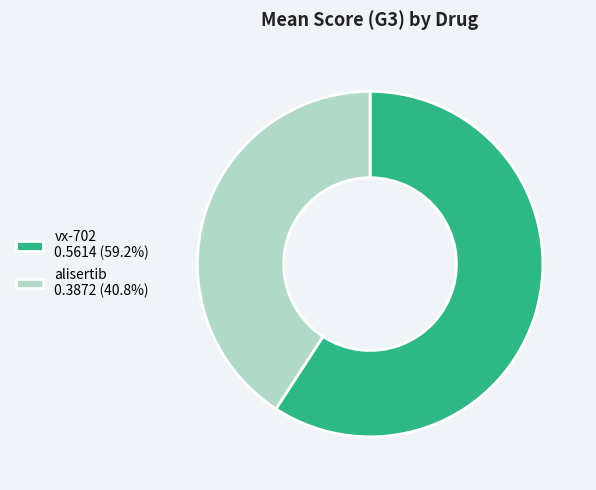

Do alisertib 0.3872 (40.8%) and vx-702 0.5614 (59.2%) together represent more than half of the pie?

Yes